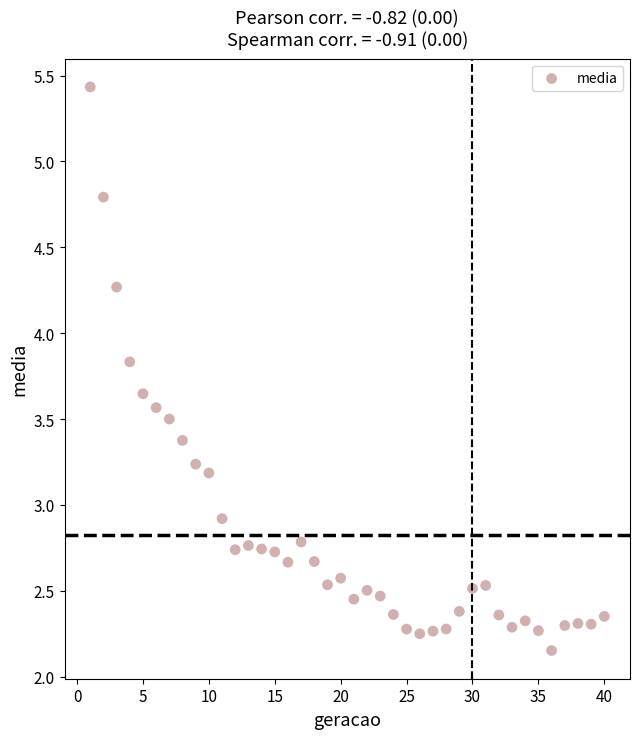

What Y value in the scatter plot is closest to 3?

2.9